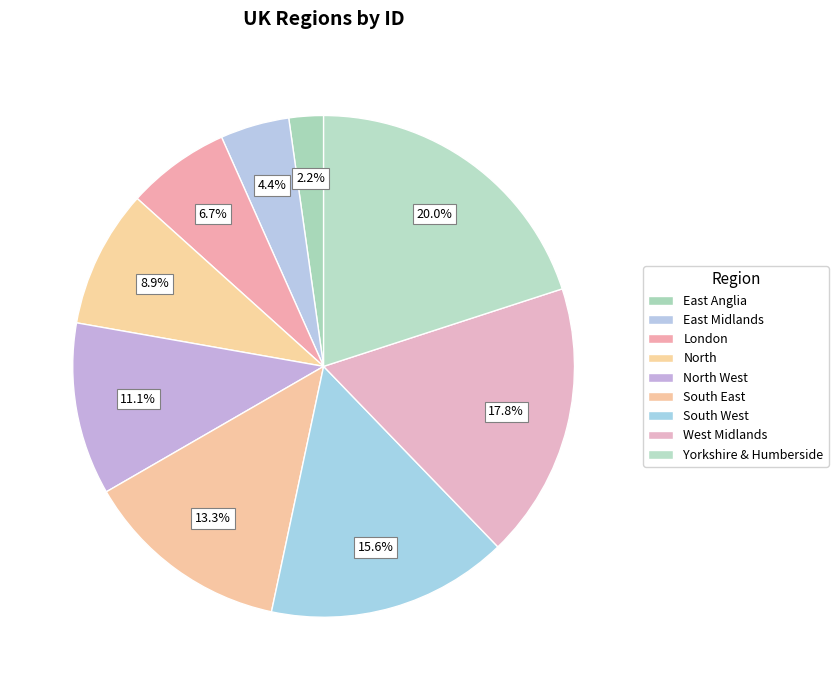

Which slice is the largest?

Yorkshire & Humberside